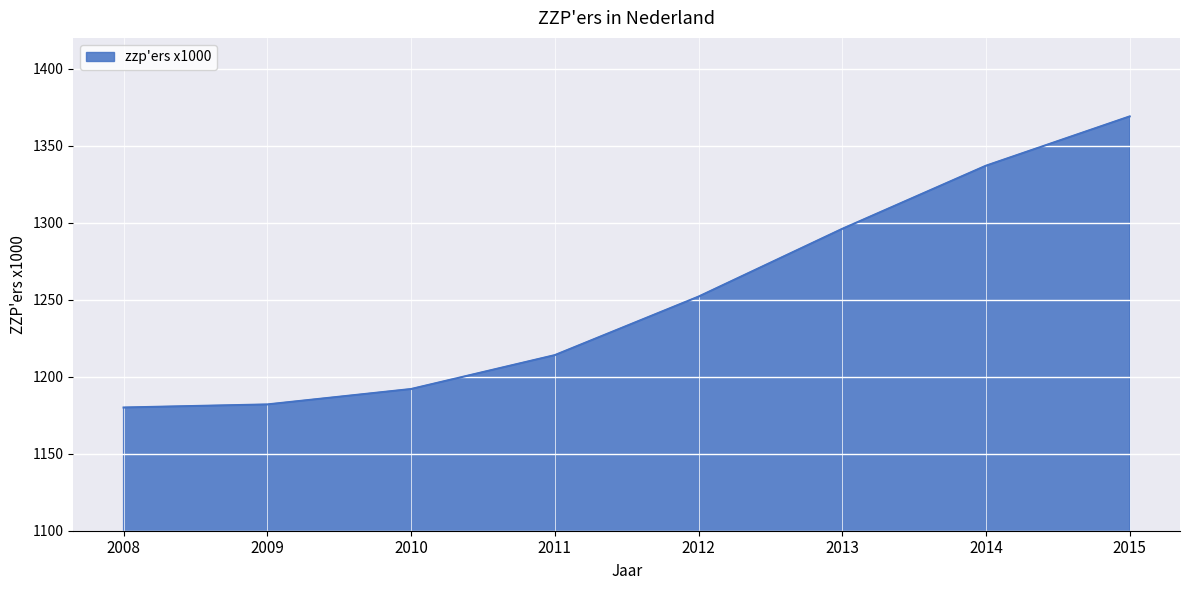

What is the difference between the values at 2011 and 2012?

38